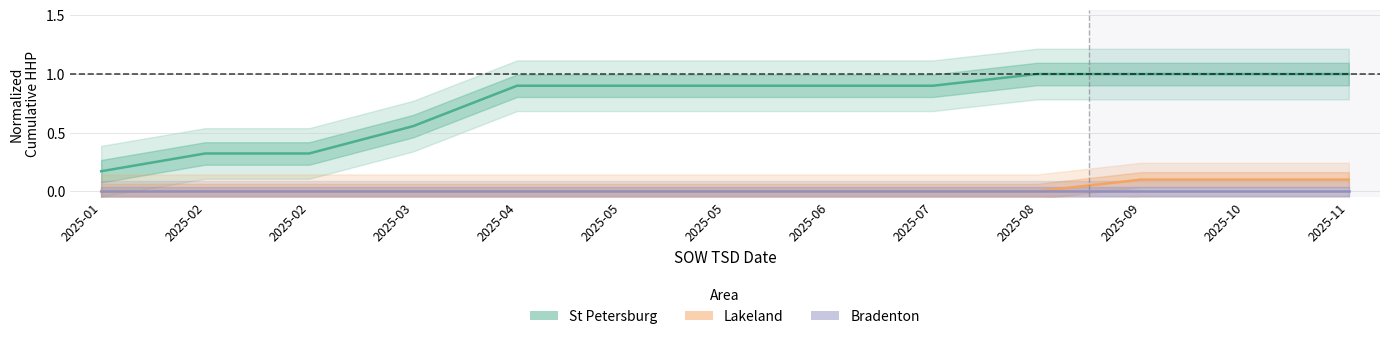

True or false: St Petersburg (Estimate) and Bradenton (Forecast) intersect in this chart.

False